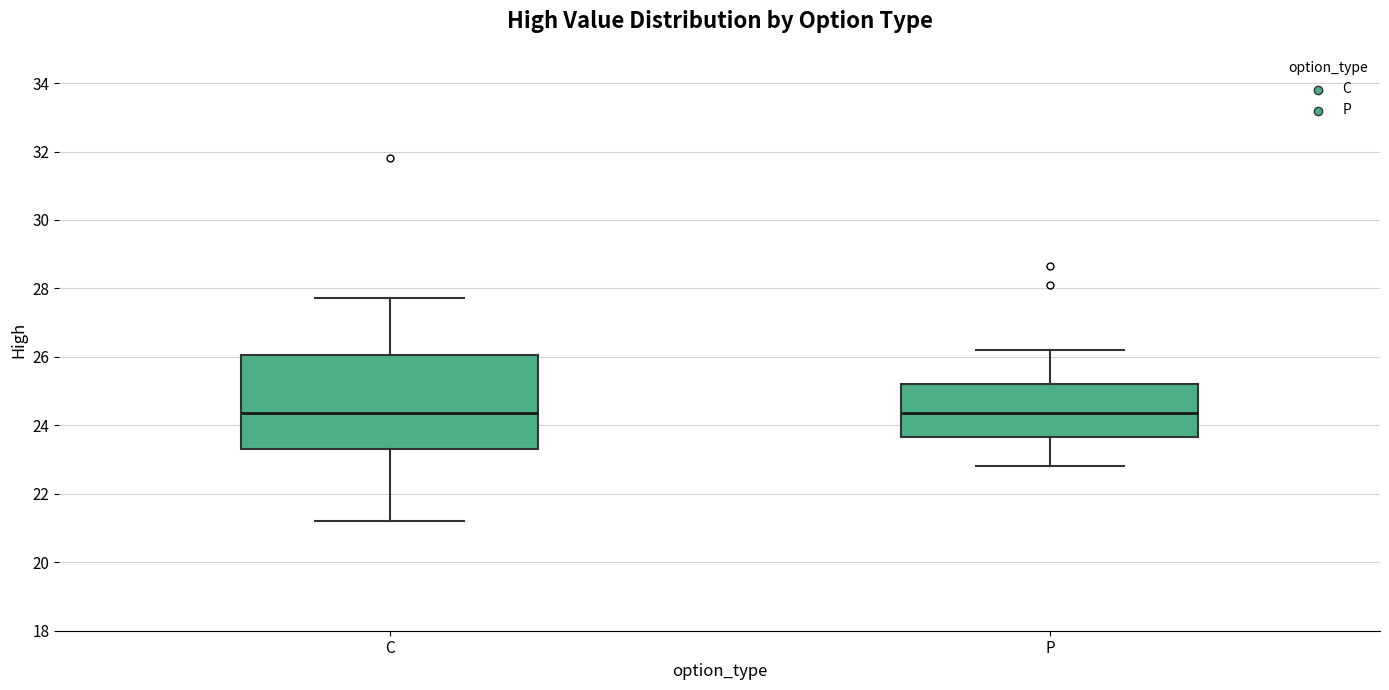

Reading left to right, transcribe this box plot: for each box, give where its median line is, the range the box spans, and where its two whiskers end, as read against the y-axis. The values are not printed on the chart, so give them approximately, as read against the axis.

C: median 24.4, box 23.4 to 26.0, whiskers 21.2 to 27.8
P: median 24.4, box 23.6 to 25.2, whiskers 22.8 to 26.2